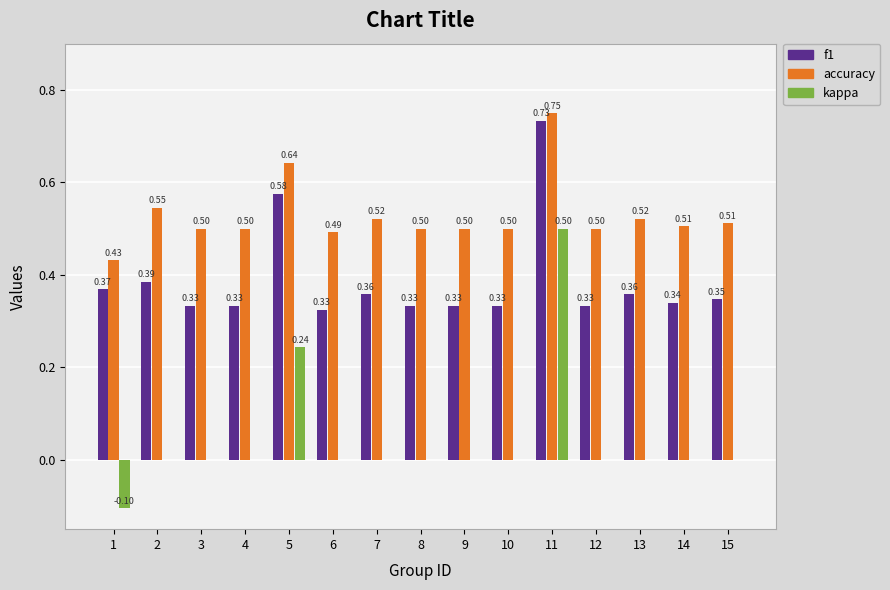

At which category is the sum across all series the highest?

11